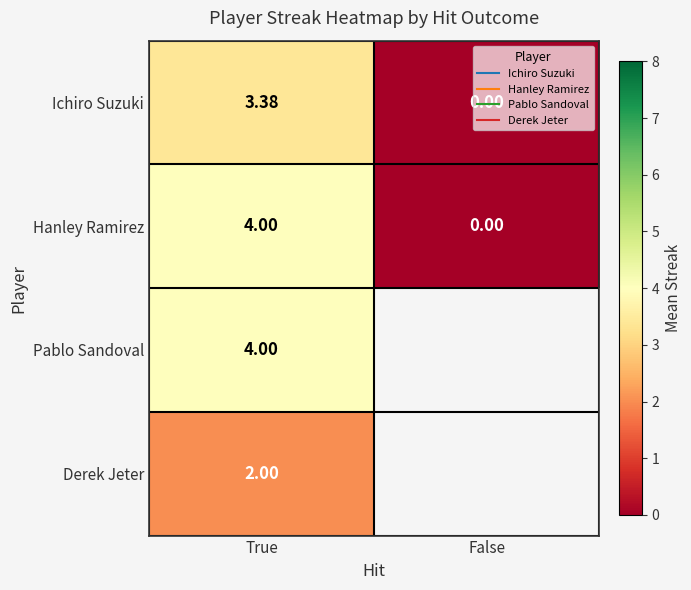

What is the average value of the Ichiro Suzuki series?

1.7